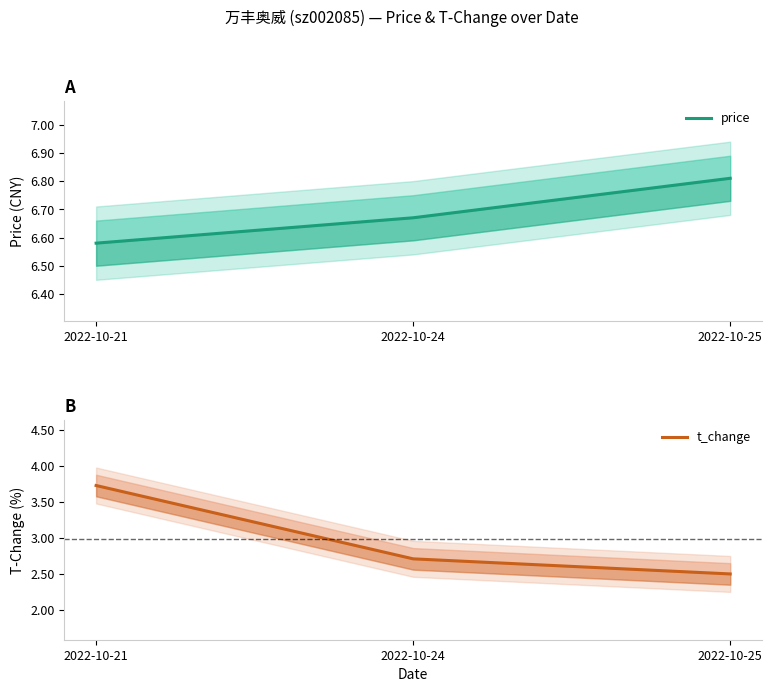

Which series has the widest spread of values?

t_change